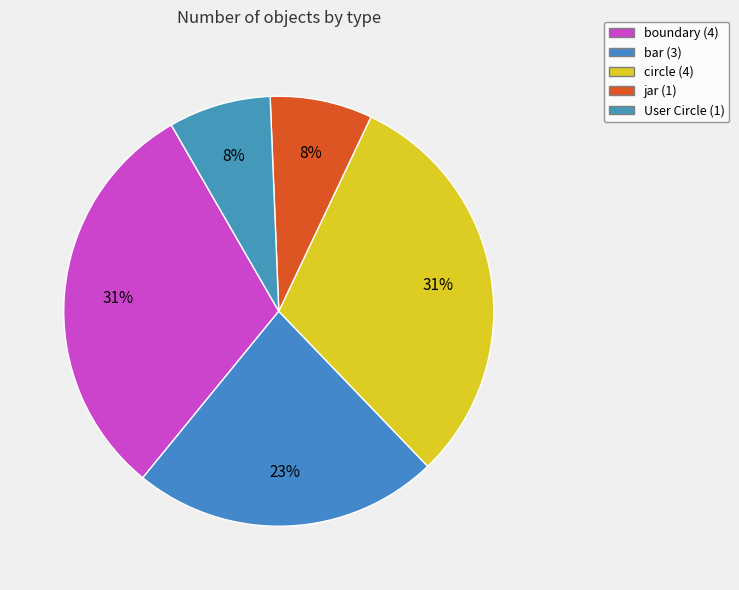

How many slices are in this pie chart?

5